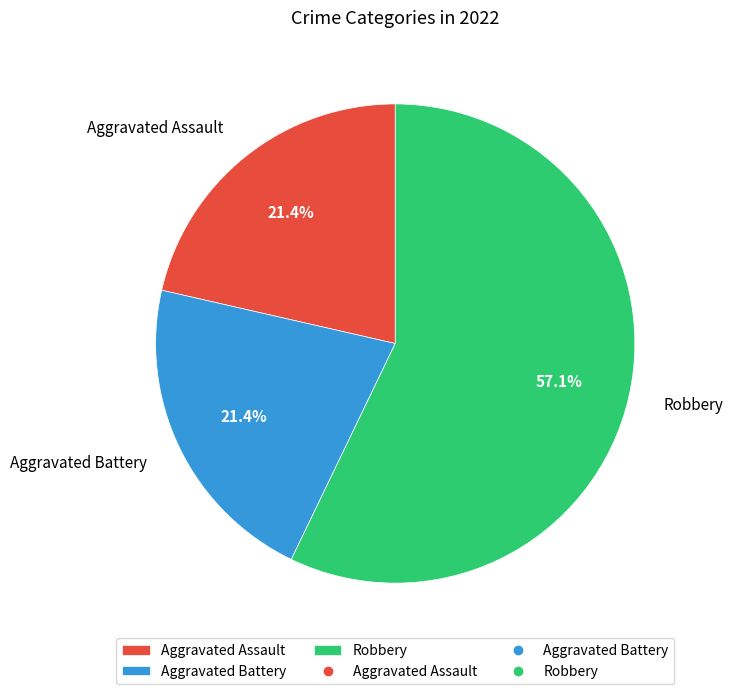

What percentage is the Aggravated Assault slice, to the nearest percent?

21%